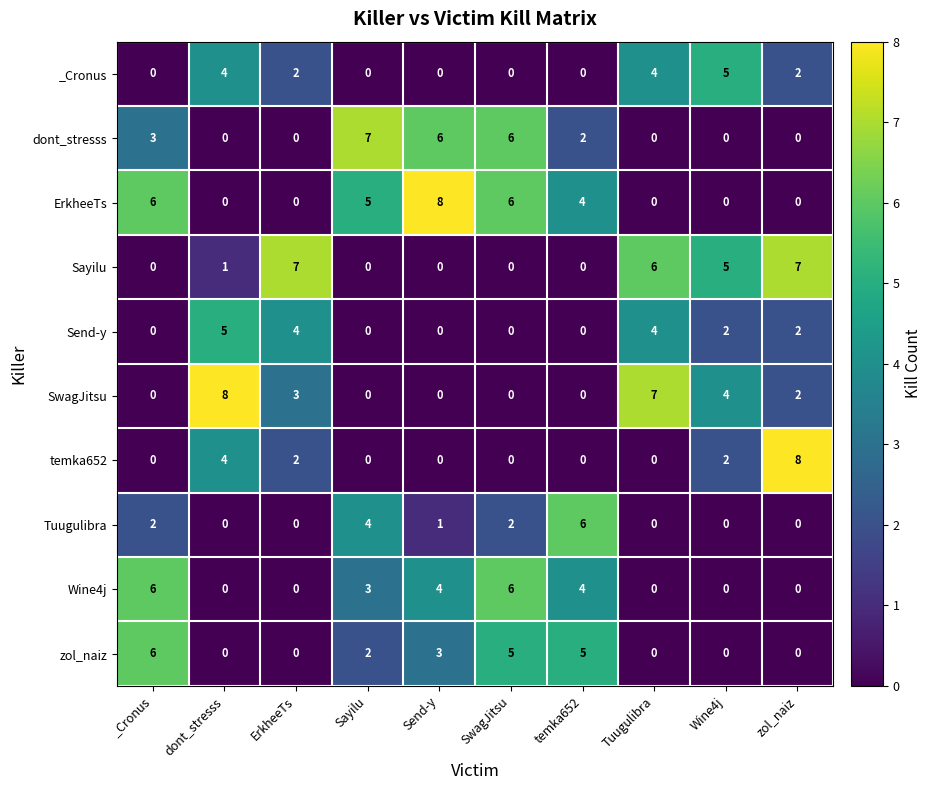

Count the SwagJitsu values in the range 0 to 4.

8